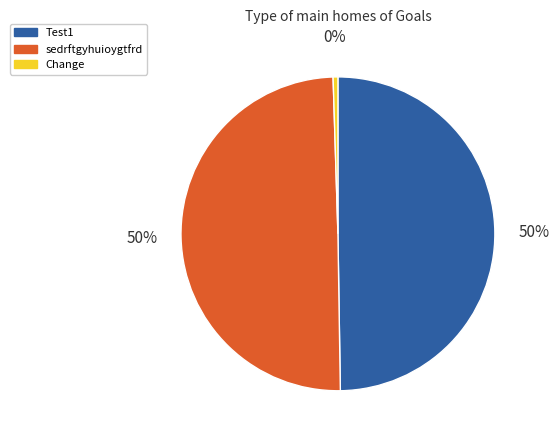

How many slices are in this pie chart?

3